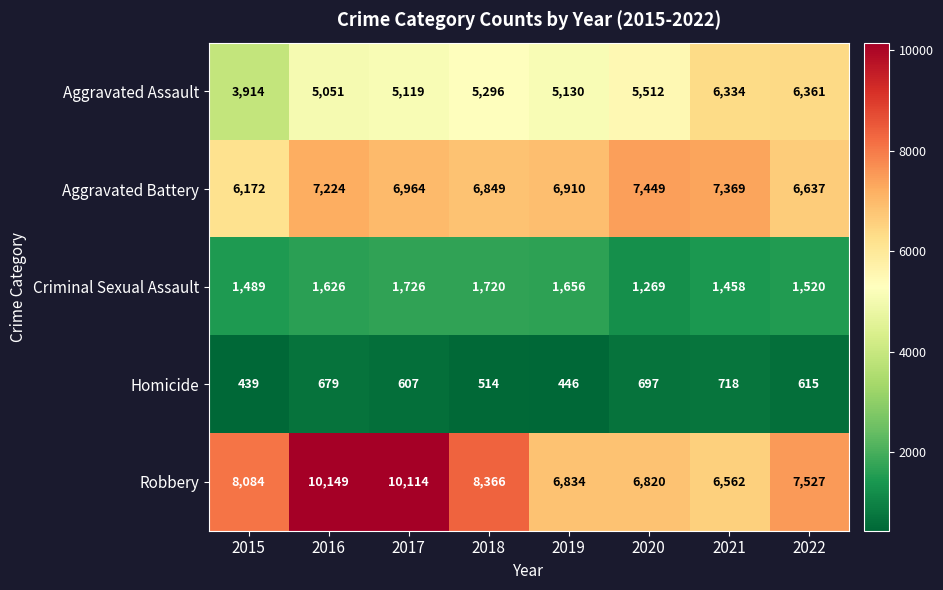

Is it true that Aggravated Battery equals 1414 at 2022?

False